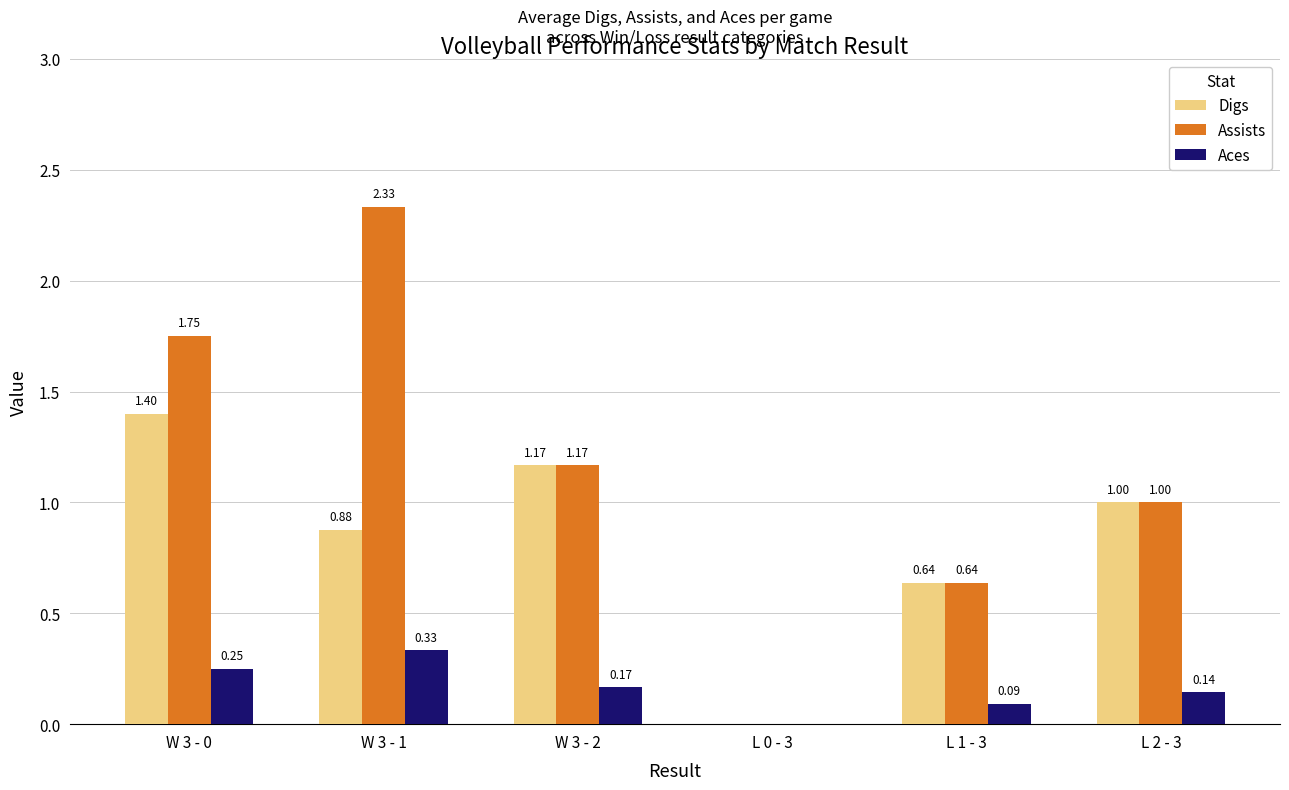

Which series changed the most between W 3 - 1 and L 2 - 3?

Assists